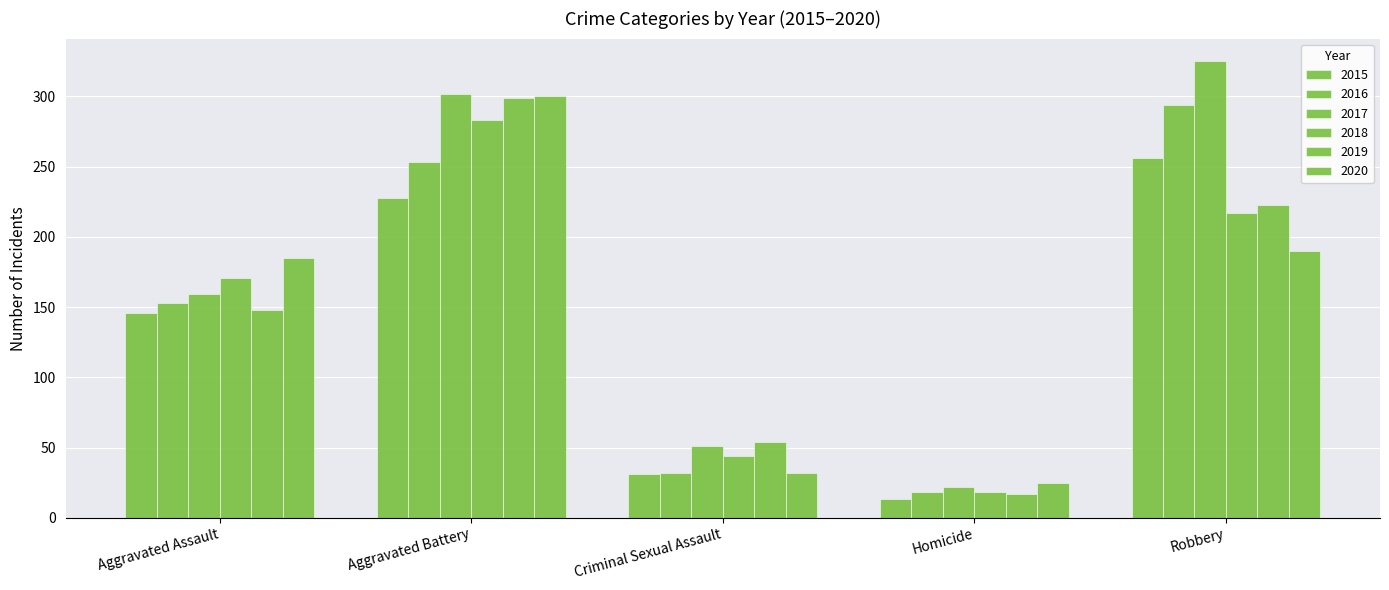

How many bars are there in total?

30